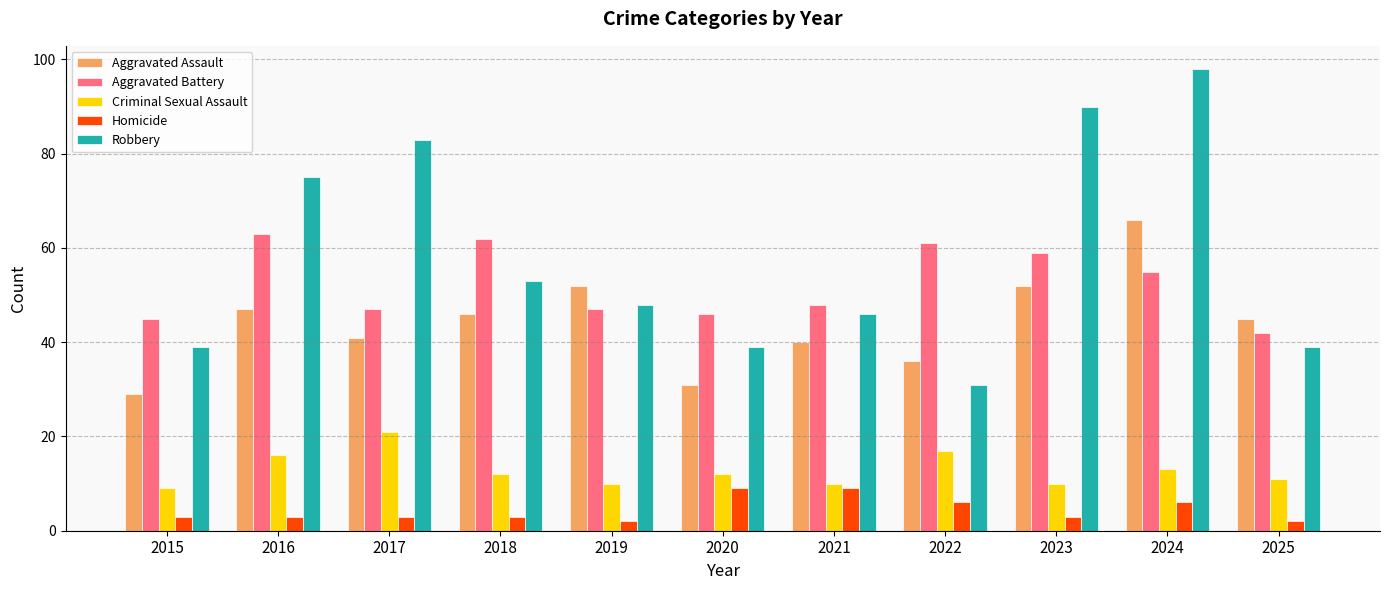

How many data points in Aggravated Battery are less than 48?

5